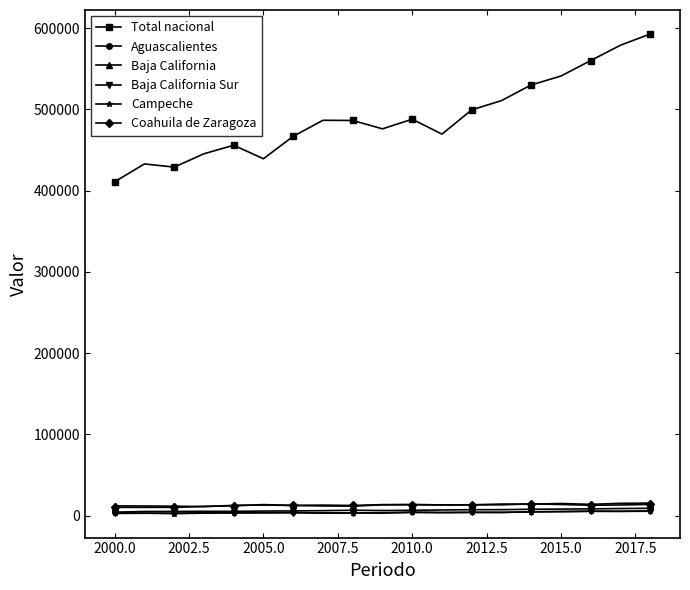

True or false: Total nacional and Campeche intersect in this chart.

False